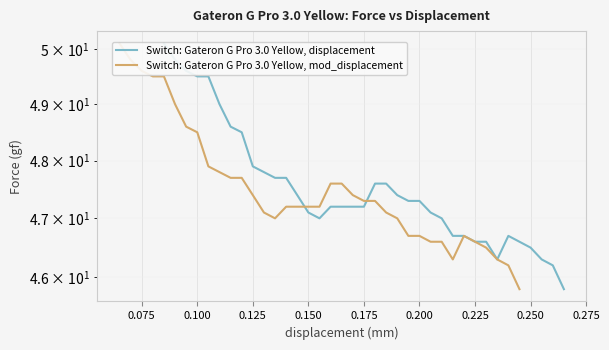

At how many categories does at least one series exceed 45?

36